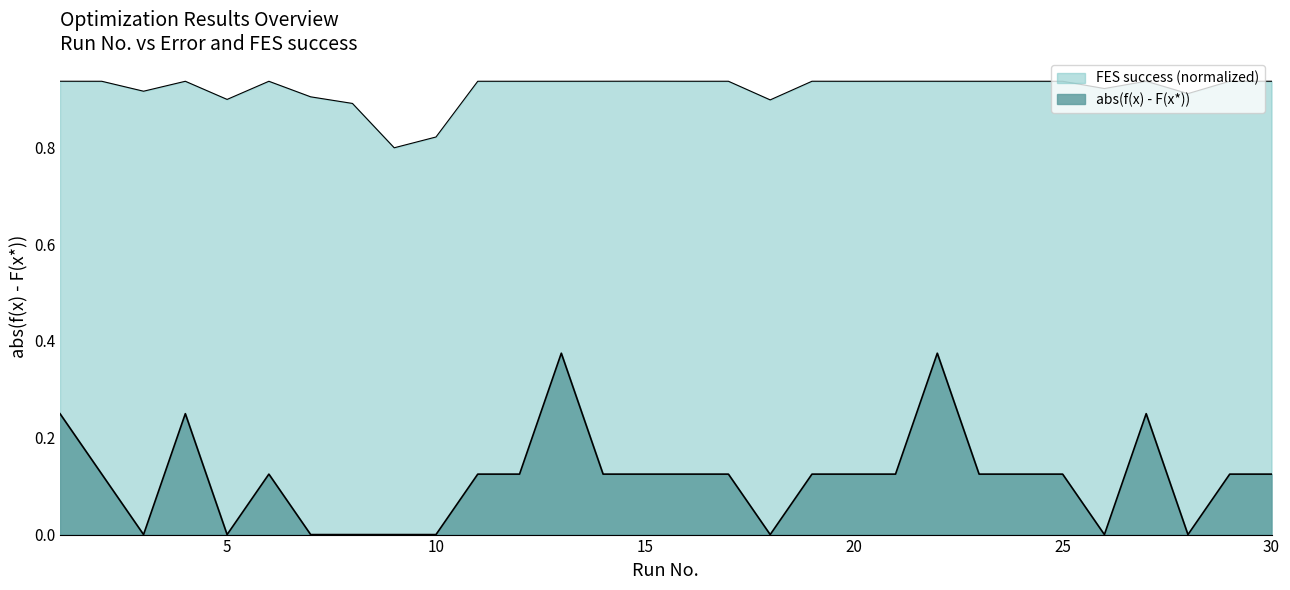

What is the sum of the abs(f(x) - F(x*)) values at 12 and 30?

0.2